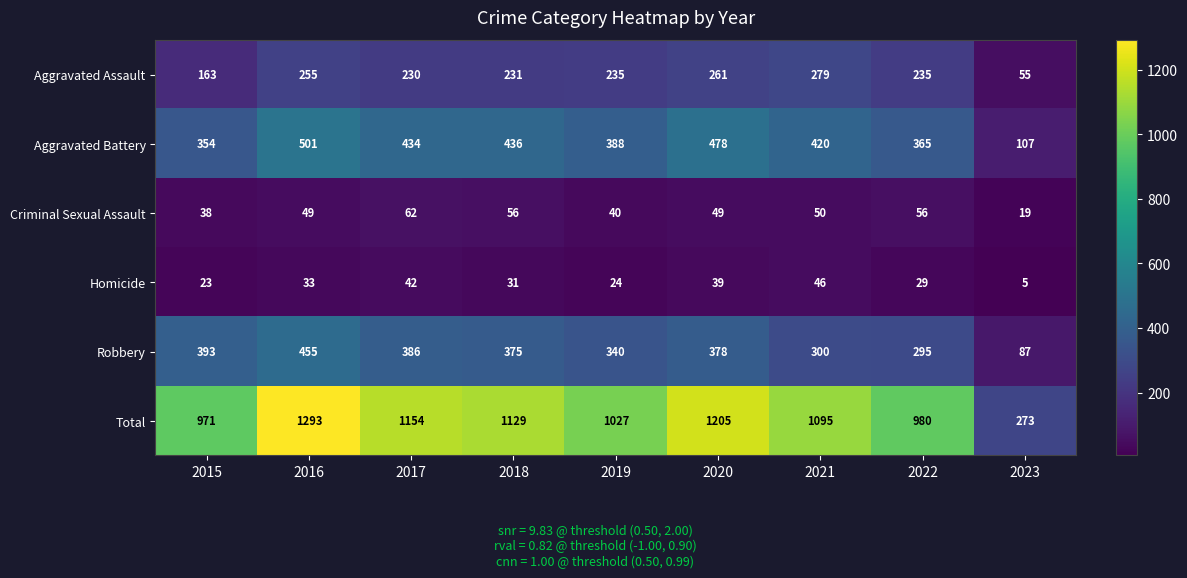

How many series are shown in this chart?

6